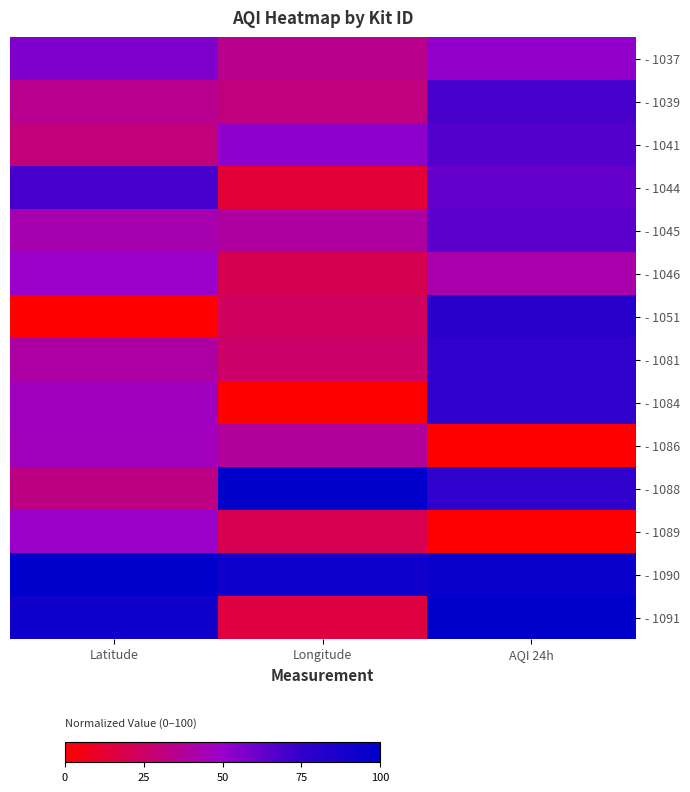

Rank the series at Latitude from lowest to highest value.

- 1051, - 1041, - 1088, - 1039, - 1081, - 1045, - 1086, - 1084, - 1089, - 1046, - 1037, - 1044, - 1091, - 1090